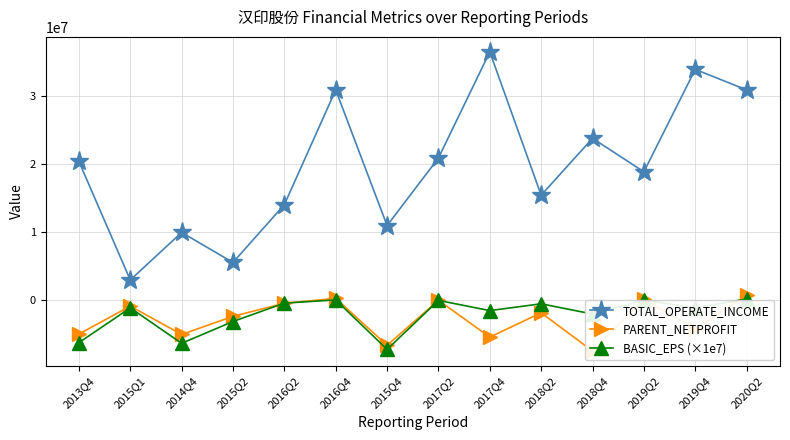

Where is the first local minimum for TOTAL_OPERATE_INCOME?

2015Q1